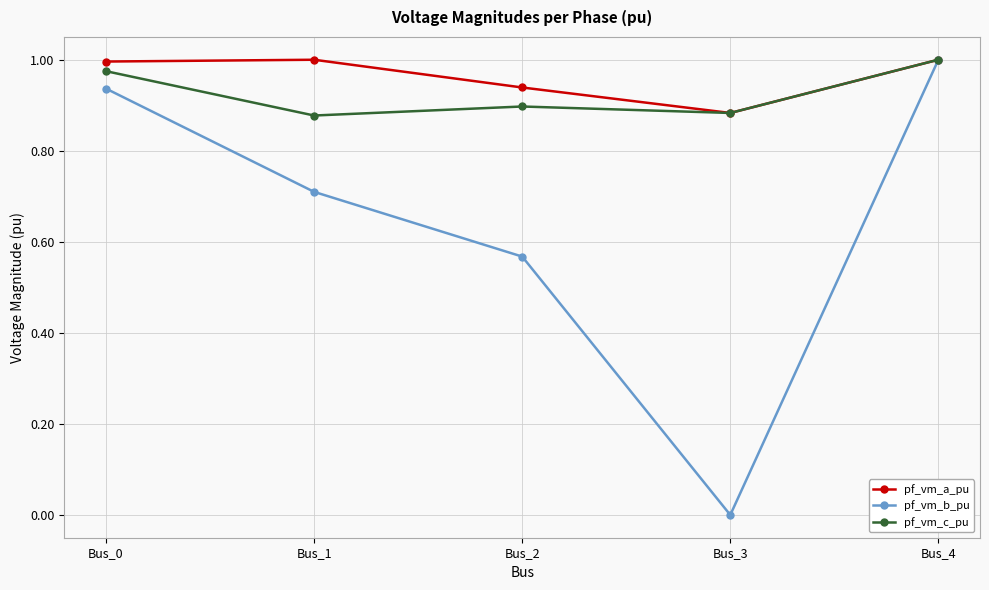

At which label does pf_vm_b_pu reach its peak?

Bus_4